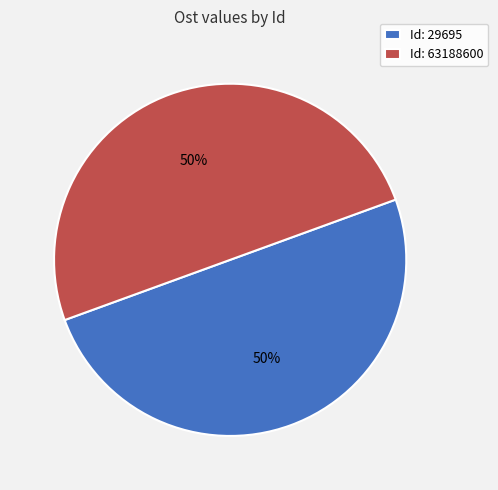

What percentage is the Id: 29695 slice, to the nearest percent?

50%